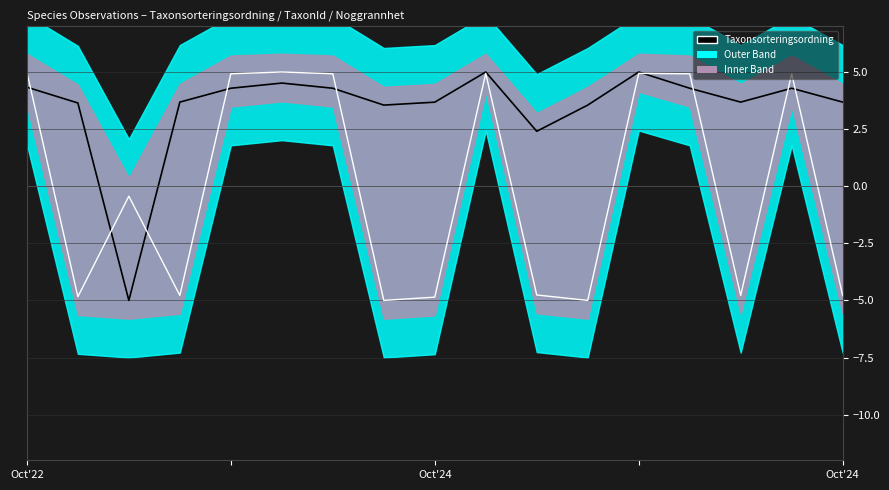

Reading right to left, extract all data points from this chart.

Taxonsorteringsordning: 3.7	4.3	3.7	4.3	5.0	3.6	2.4	5.0	3.7	3.6	4.3	4.5	4.3	3.7	-5.0	3.6	4.3
TaxonId: -4.8	4.9	-4.8	4.9	4.9	-5.0	-4.8	4.9	-4.9	-5.0	4.9	5.0	4.9	-4.8	-0.4	-4.8	5.0